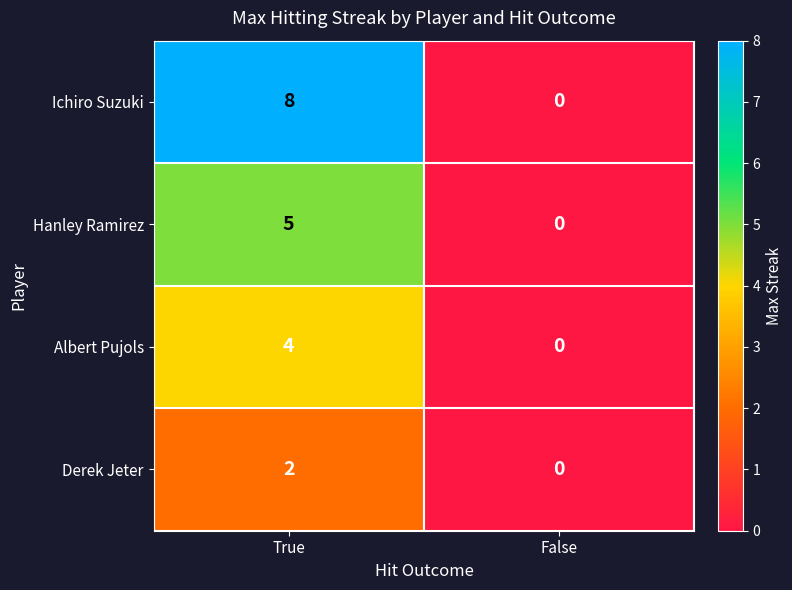

How many values in the Derek Jeter series are below 2?

1